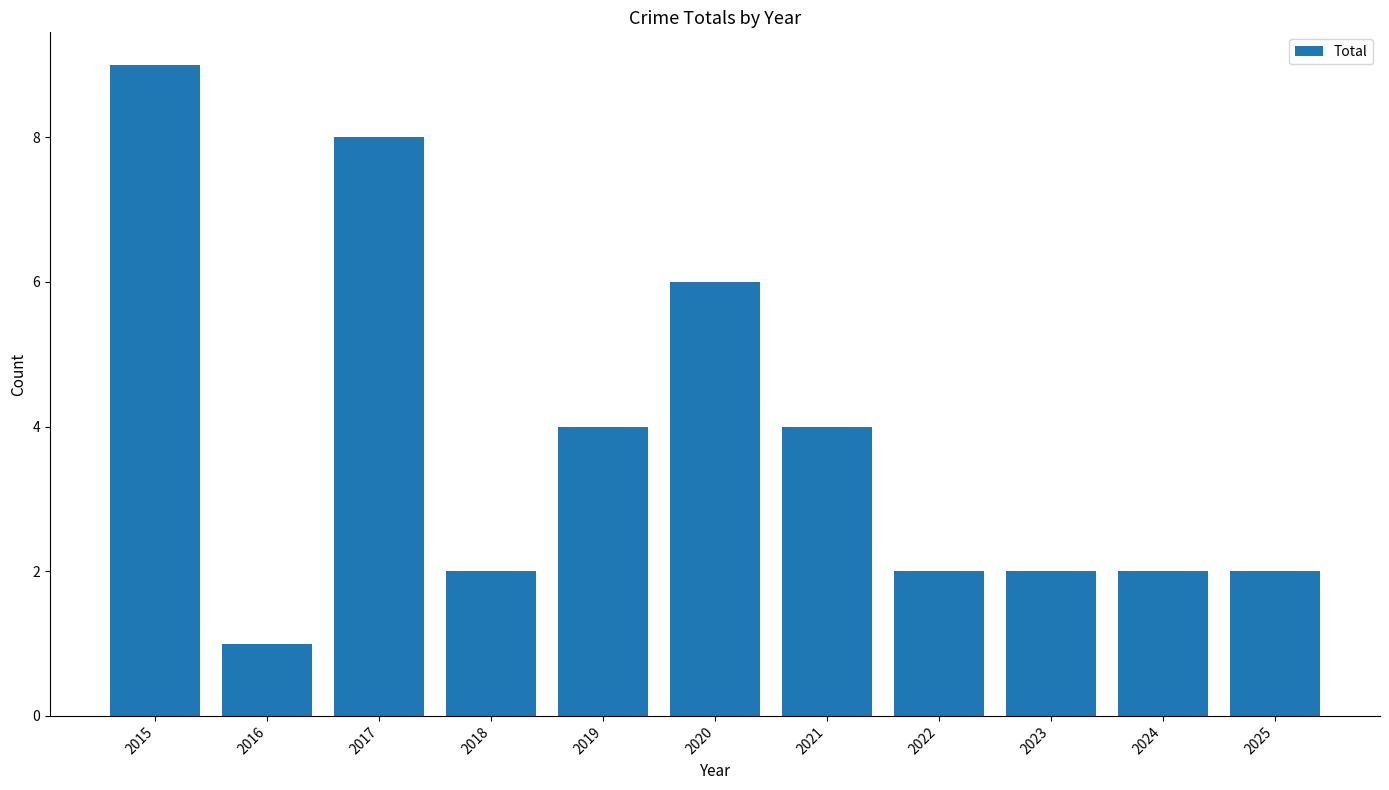

Reading left to right, list all the values displayed in this chart.

2015=9	2016=1	2017=8	2018=2	2019=4	2020=6	2021=4	2022=2	2023=2	2024=2	2025=2